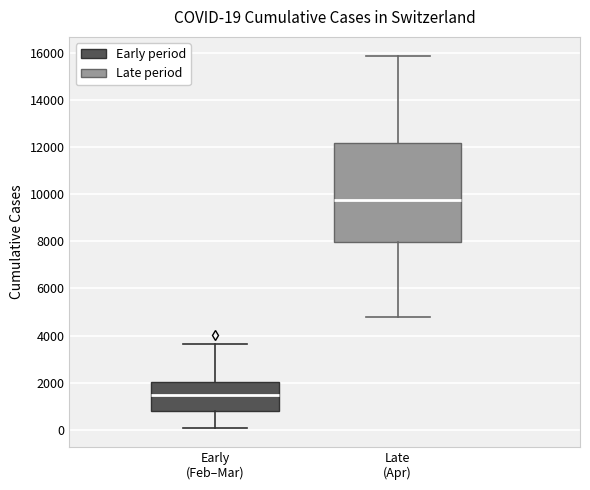

Which box is the tallest, from its lower edge to its upper edge?

Late (Apr)